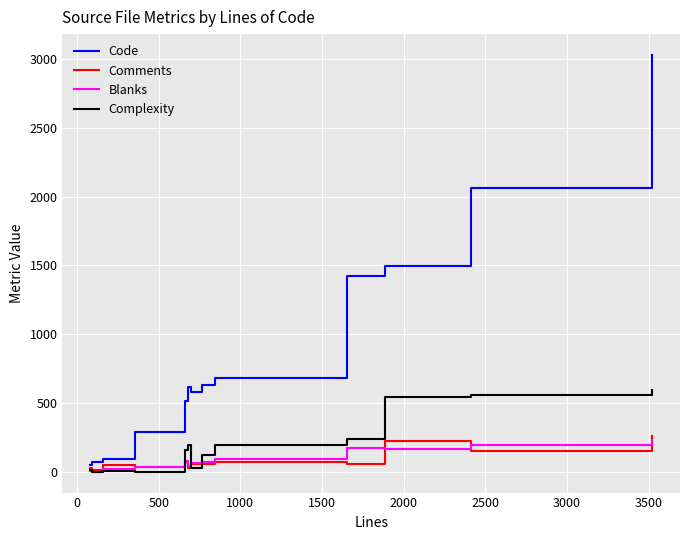

What is the maximum value for Blanks?

229